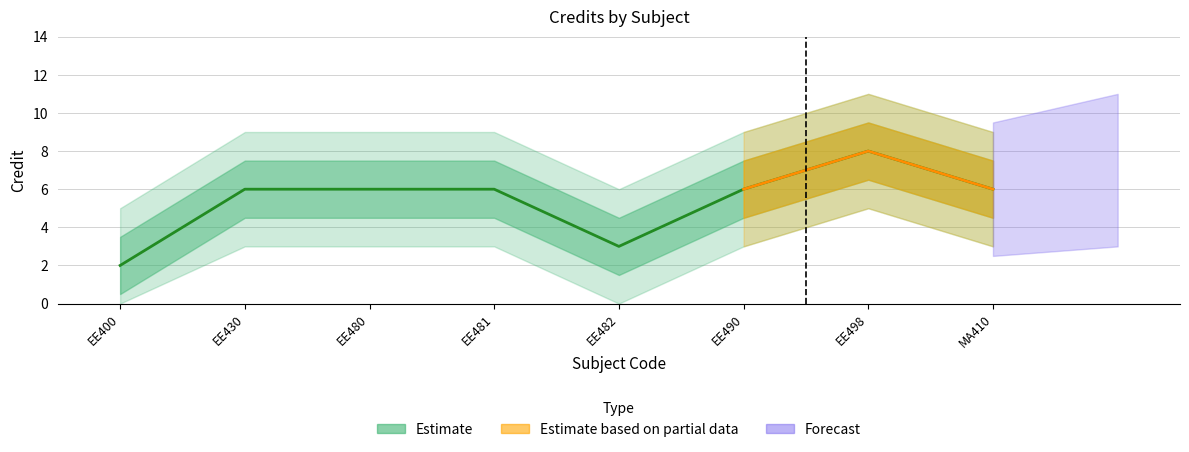

Reading left to right, extract all data points from this chart.

2	6	6	6	3	6	8	6